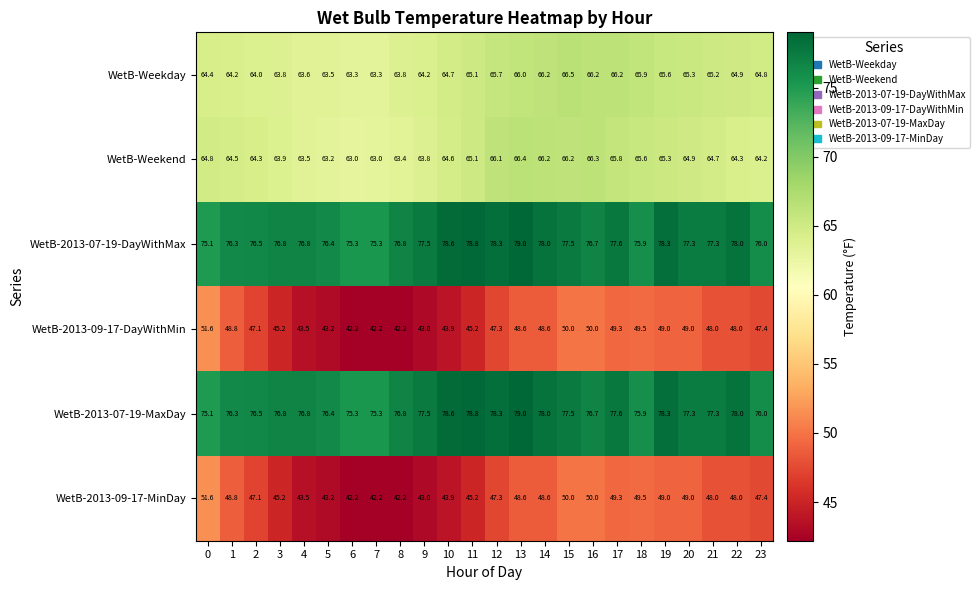

True or false: WetB-Weekday has a value of 88.9 at 10.

False